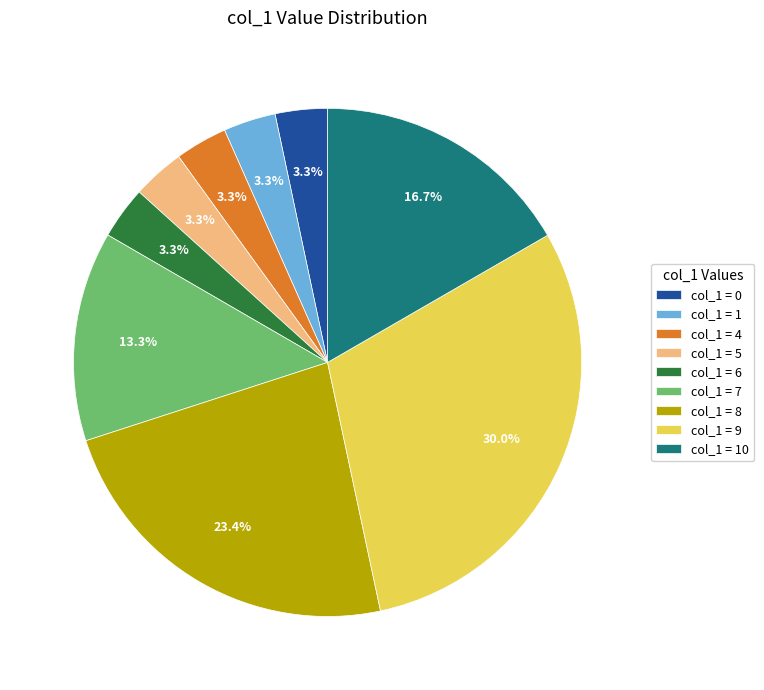

Approximately how many times larger is the value at col_1 = 5 compared to col_1 = 4?

1.0